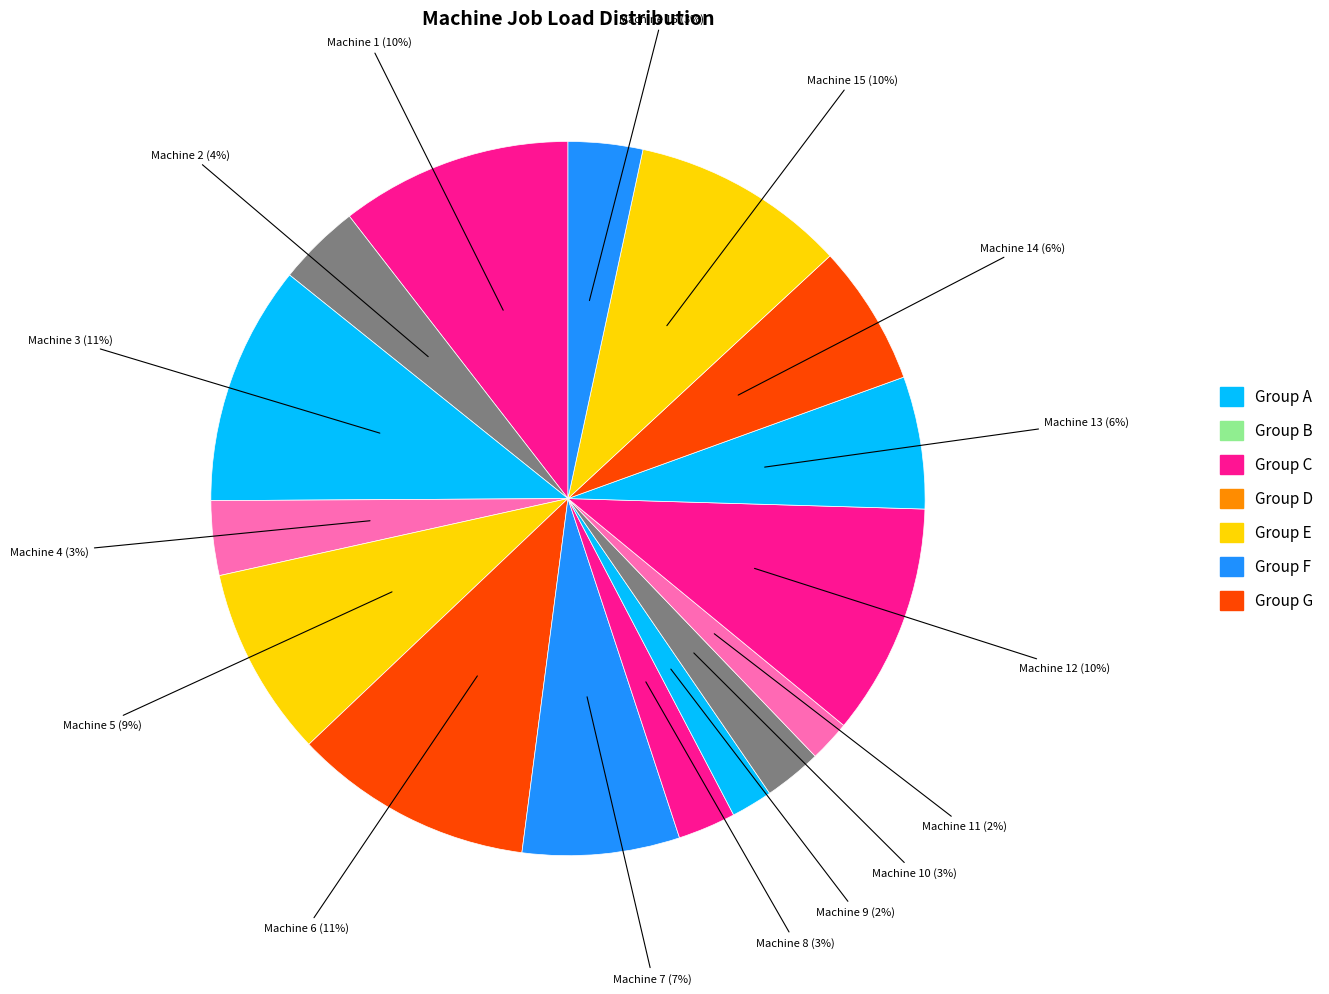

To the nearest percent, what is the difference between the largest and smallest slice percentages?

9%